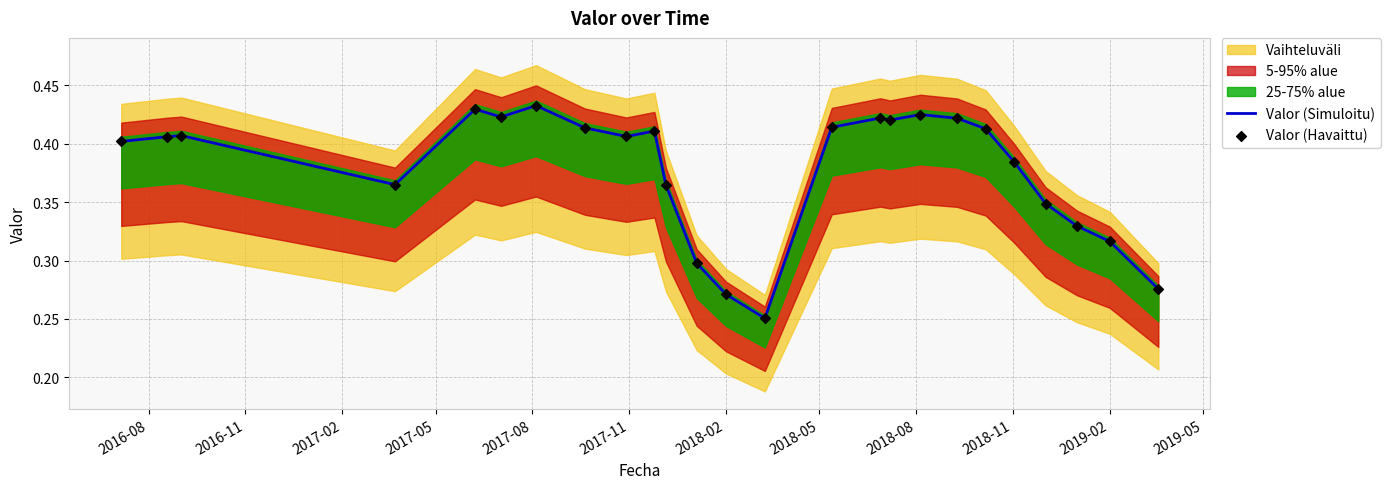

Which series reaches the minimum Y coordinate?

Valor (Simuloitu)